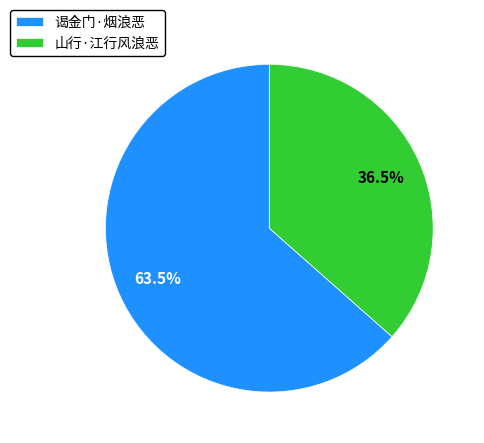

Approximately how many times larger is the value at 山行·江行风浪恶 compared to 谒金门·烟浪恶?

0.6